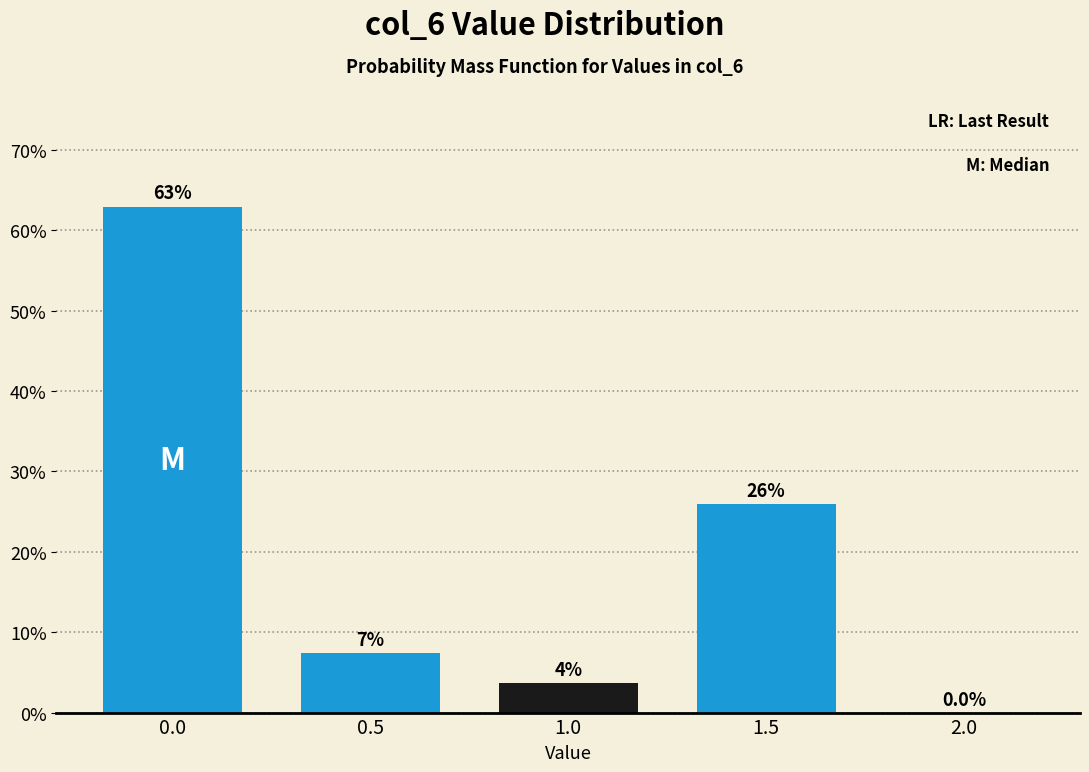

Reading right to left, extract all data points from this chart.

2.0=0.0	1.5=25.9	1.0=3.7	0.5=7.4	0.0=63.0